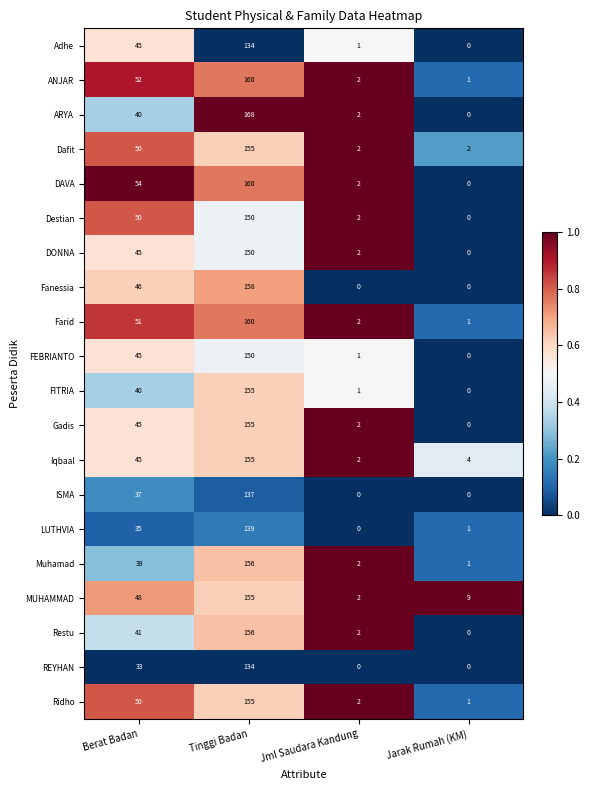

What is the sum of the Fanessia values at Jarak Rumah (KM) and Tinggi Badan?

158